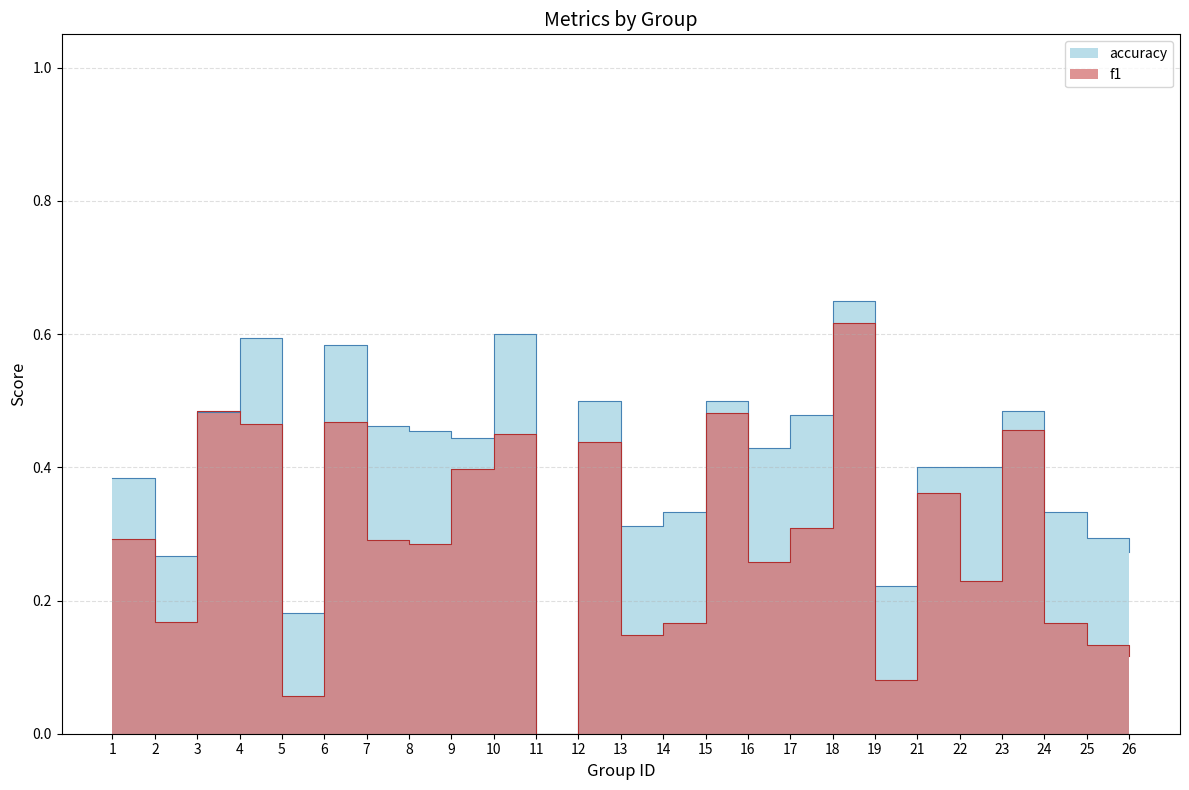

What are all the series names shown in the legend?

f1, accuracy